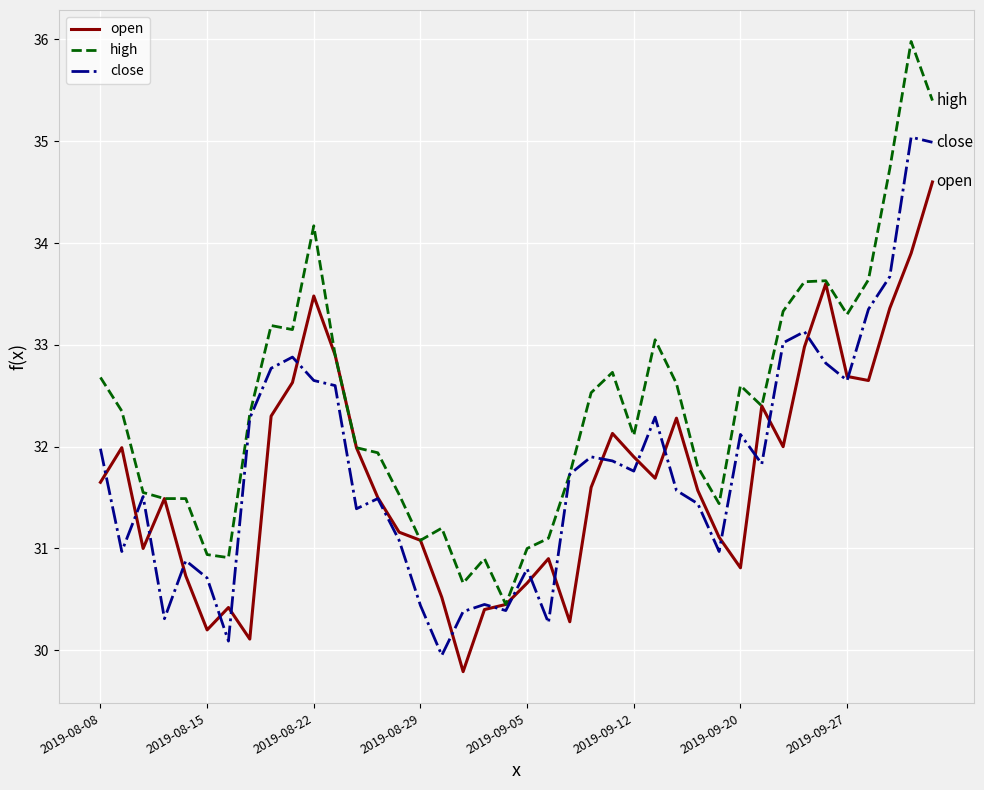

Rank the series by their maximum value, from highest to lowest.

high, close, open